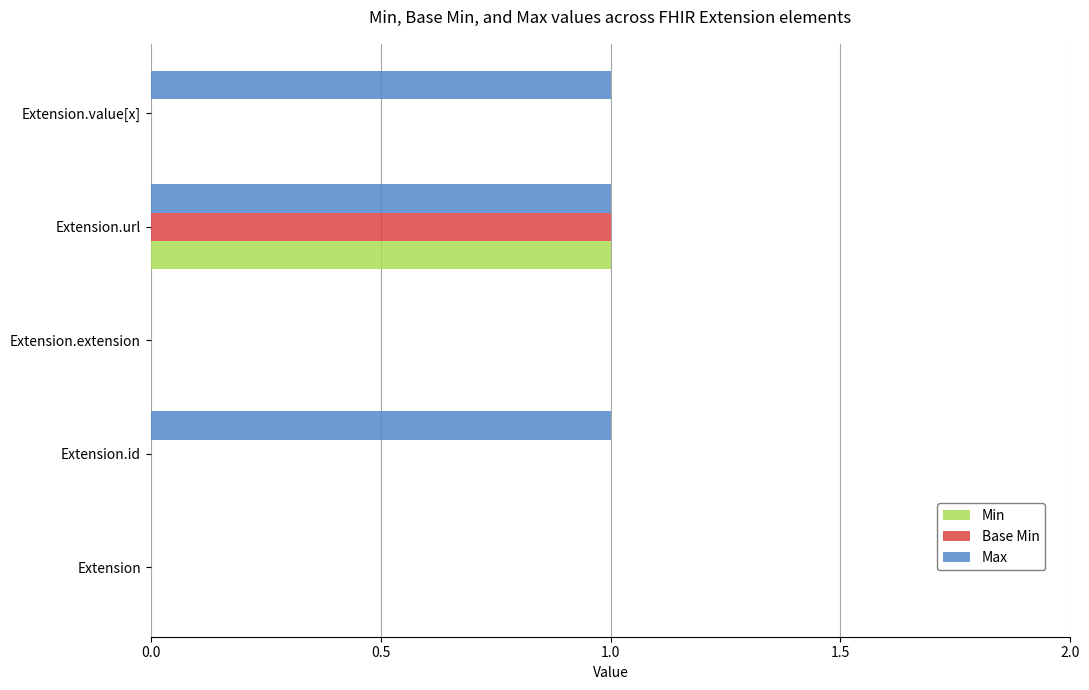

How many series are shown in this chart?

3